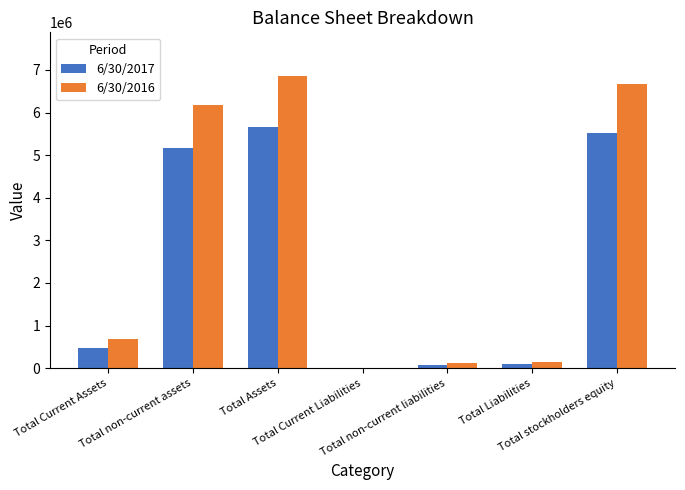

Which series has the widest spread of values?

6/30/2016